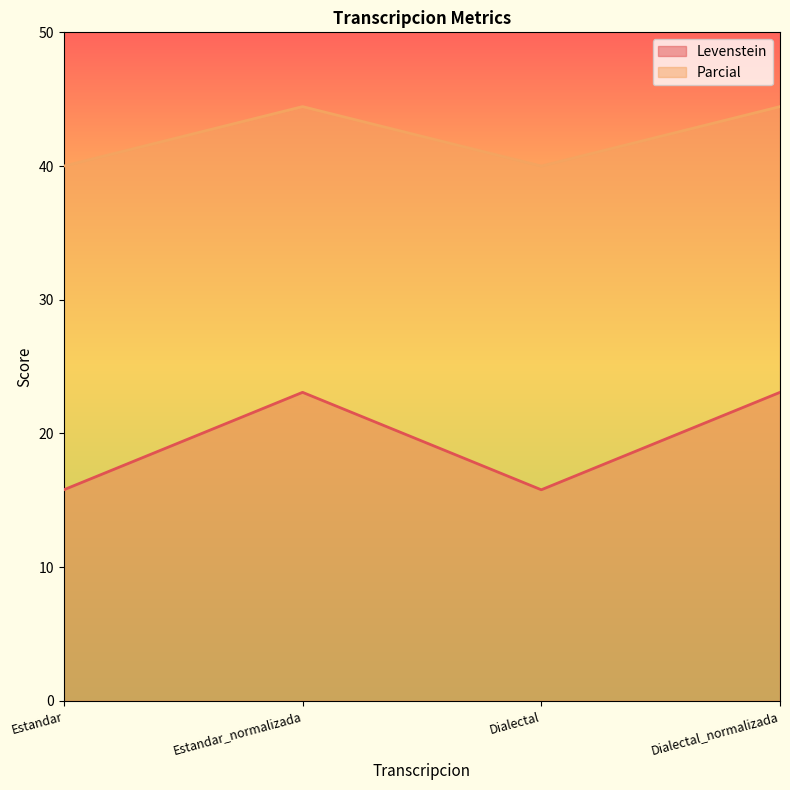

Which series has the largest total across all categories?

Parcial